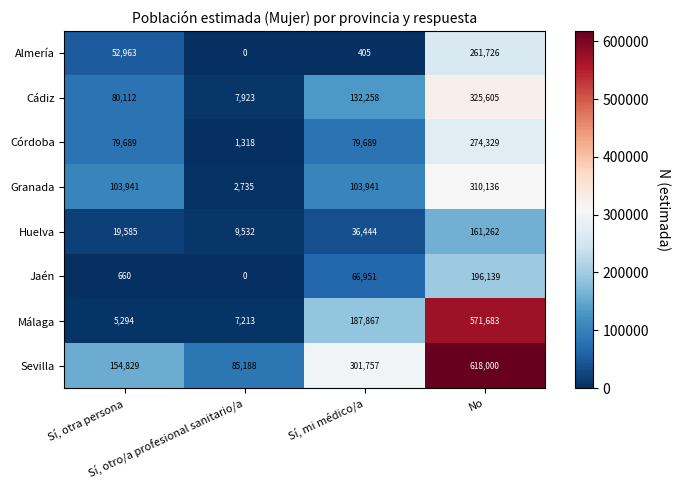

Which series has the widest spread of values?

Málaga